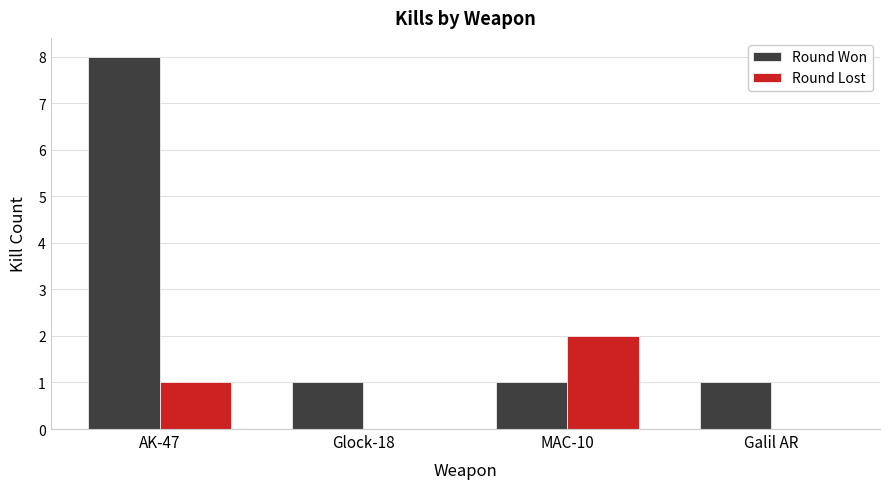

Count the Round Won values in the range 1 to 8.

4